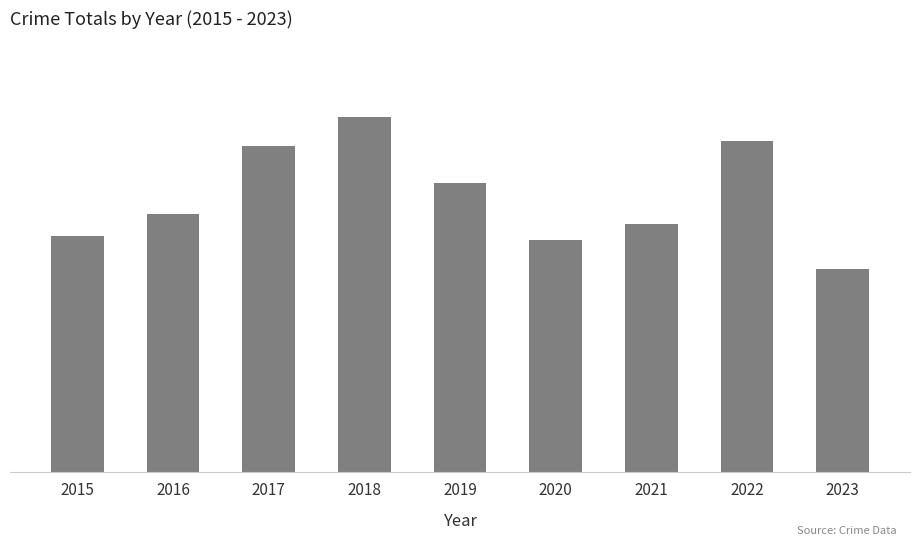

Rank the categories by value from lowest to highest.

2023, 2020, 2015, 2021, 2016, 2019, 2017, 2022, 2018